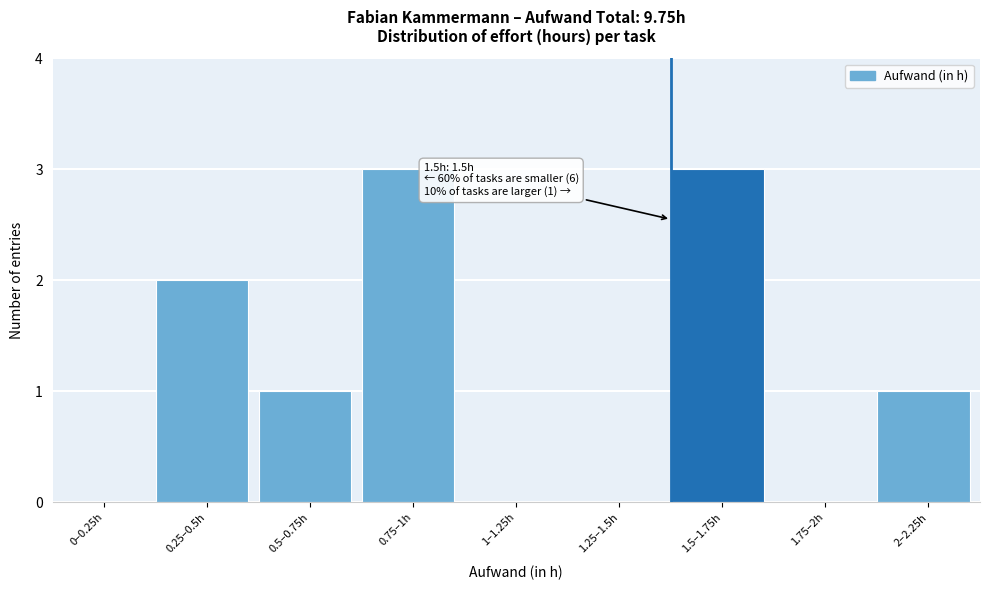

Reading right to left, list all the values displayed in this chart.

2–2.25h=1	1.75–2h=0	1.5–1.75h=3	1.25–1.5h=0	1–1.25h=0	0.75–1h=3	0.5–0.75h=1	0.25–0.5h=2	0–0.25h=0